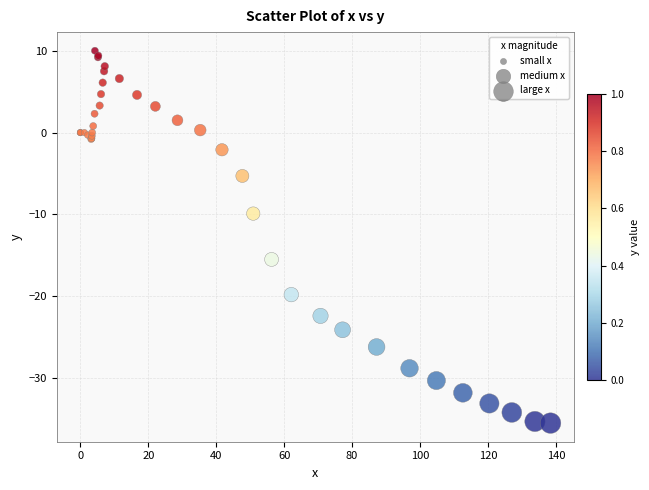

What Y value in the scatter plot is closest to -12?

-9.9